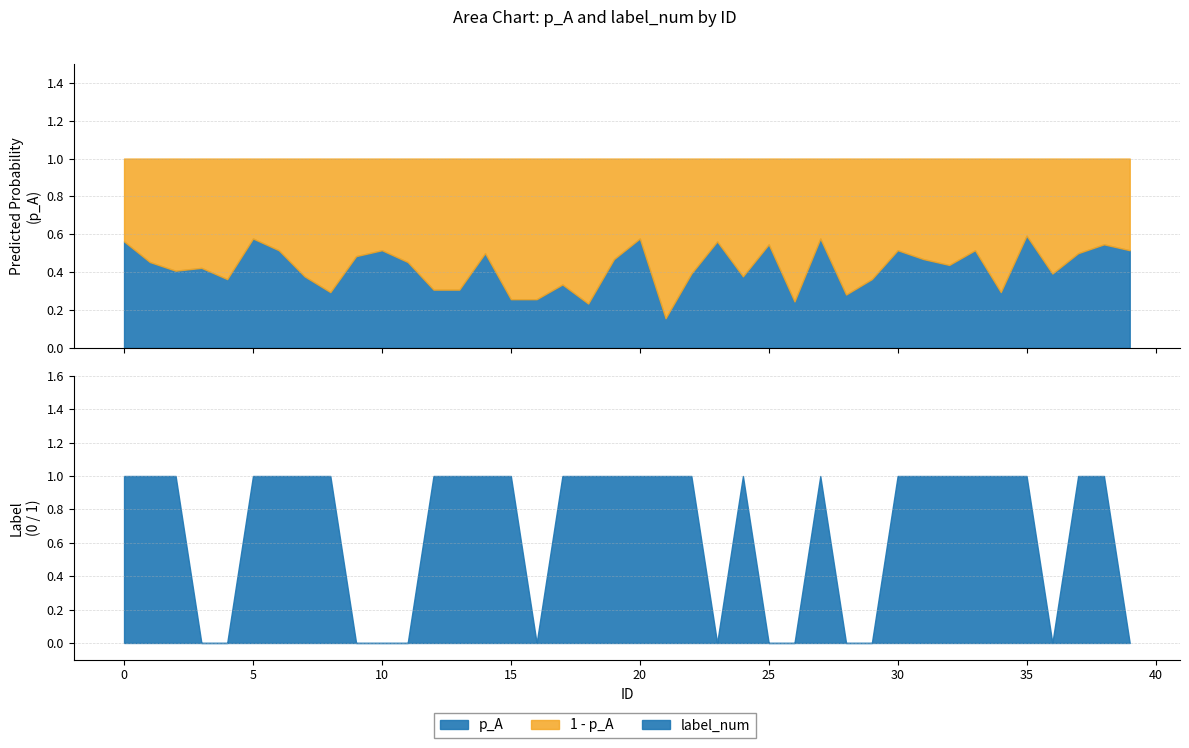

What is the highest value of the label_num series?

1.0